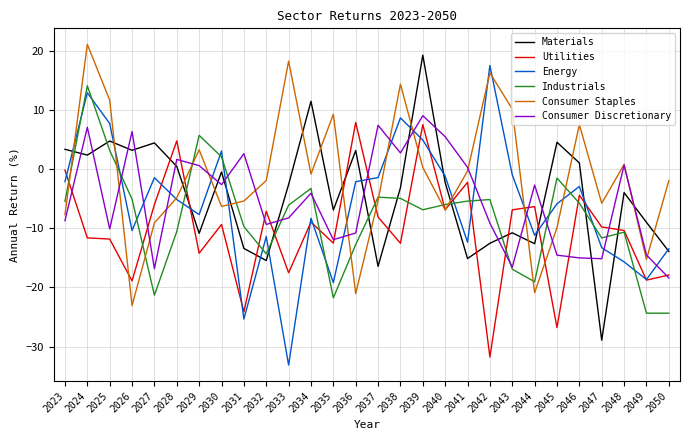

The value of Industrials at 2042 is -5.1. True or false?

True